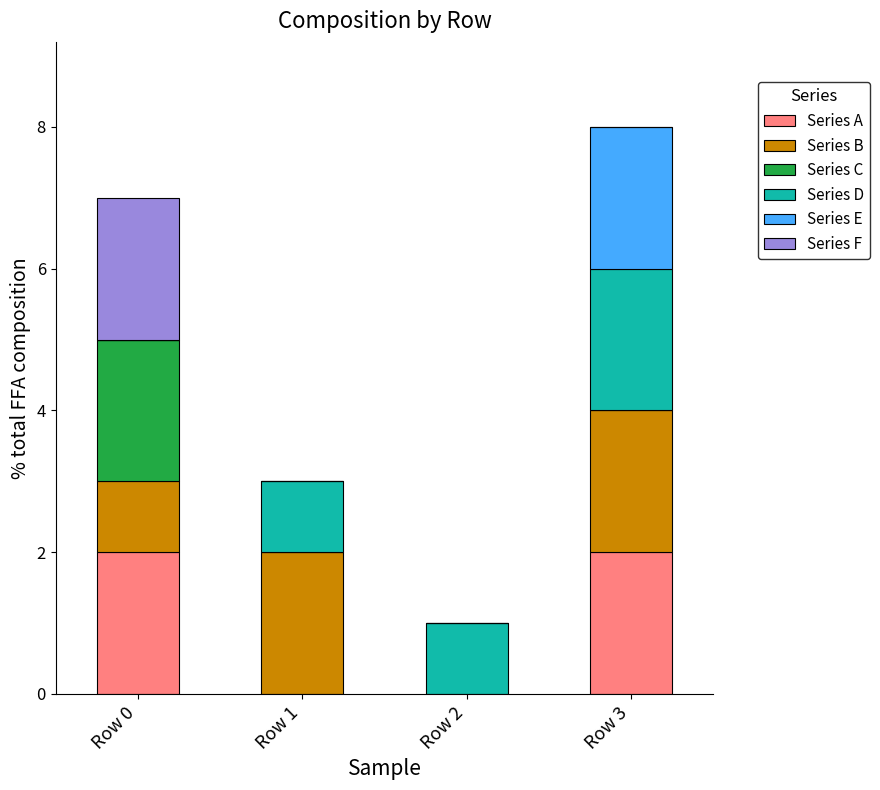

What are all the series names shown in the legend?

Series A, Series B, Series C, Series D, Series E, Series F